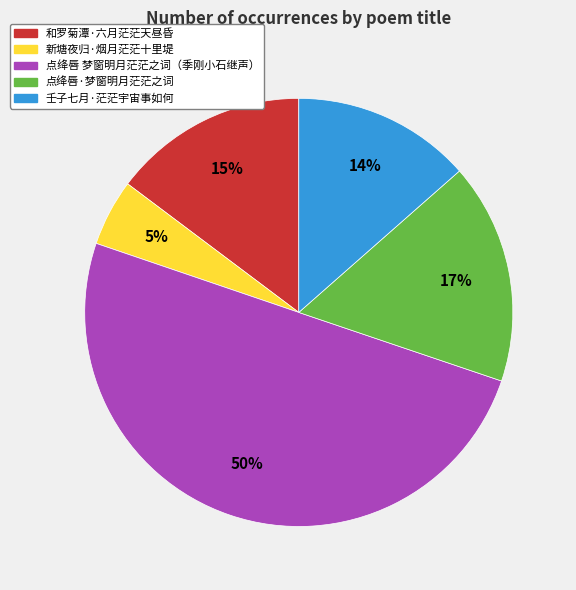

The 新塘夜归·烟月茫茫十里堤 slice represents 5% of the pie. True or false?

True